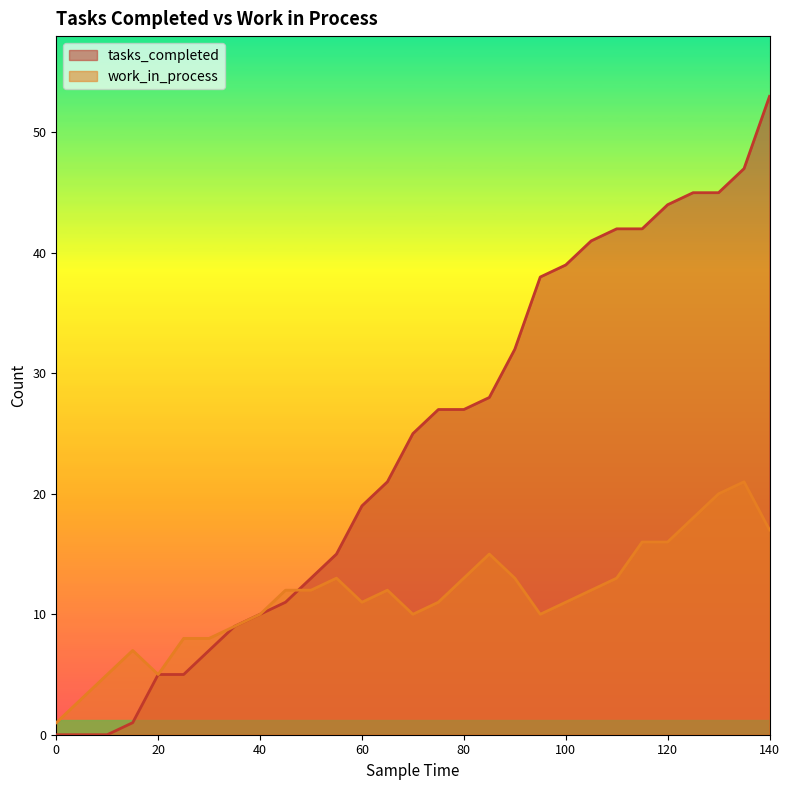

The value of work_in_process at 60 is 16. True or false?

False